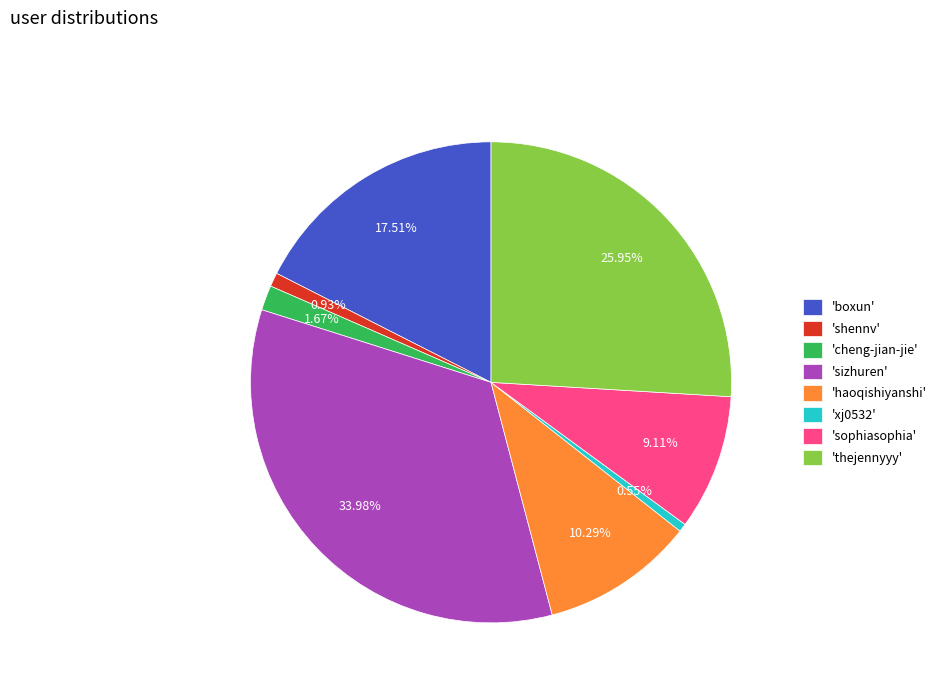

How many slices are in this pie chart?

8